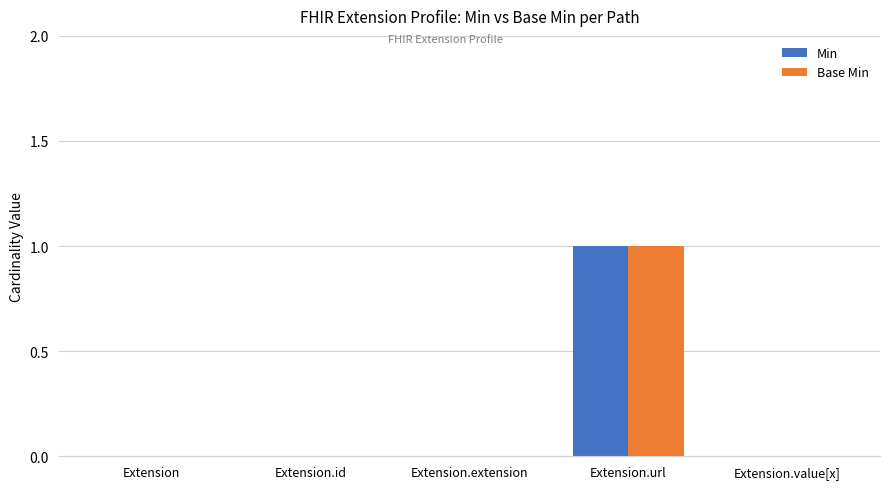

Which category has the highest value in the Min series?

Extension.url